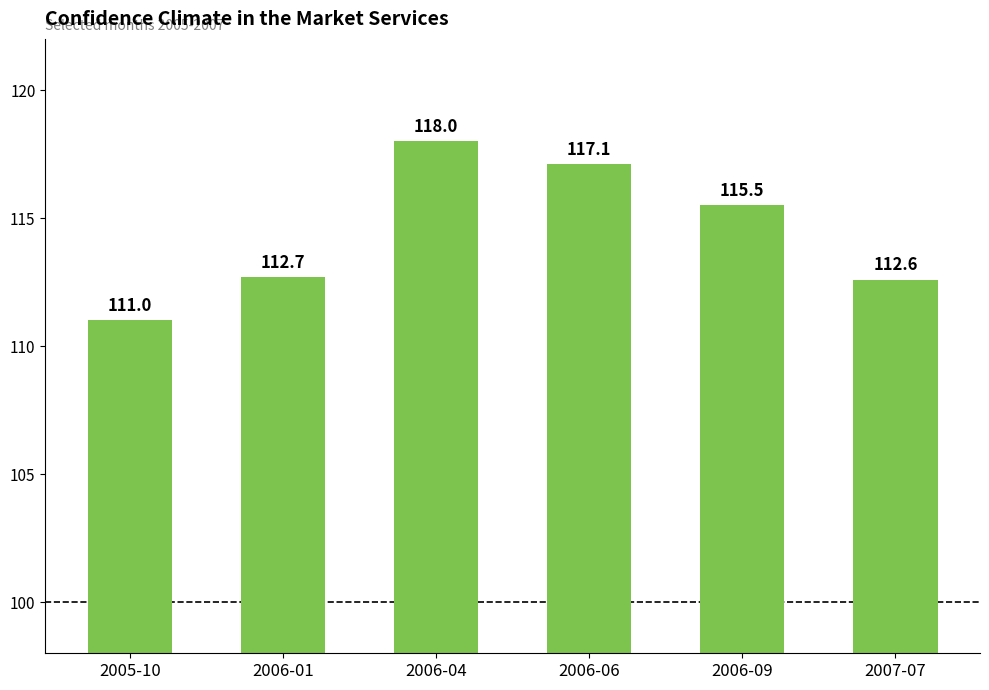

How many values exceed 115?

3